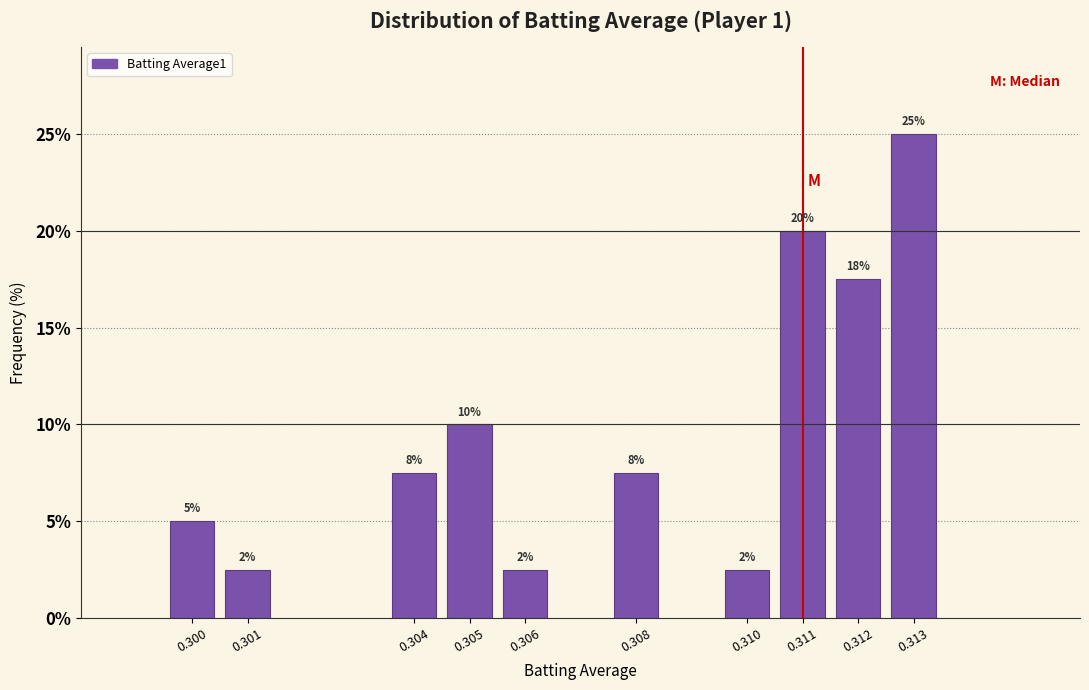

How many bars are there in total?

10